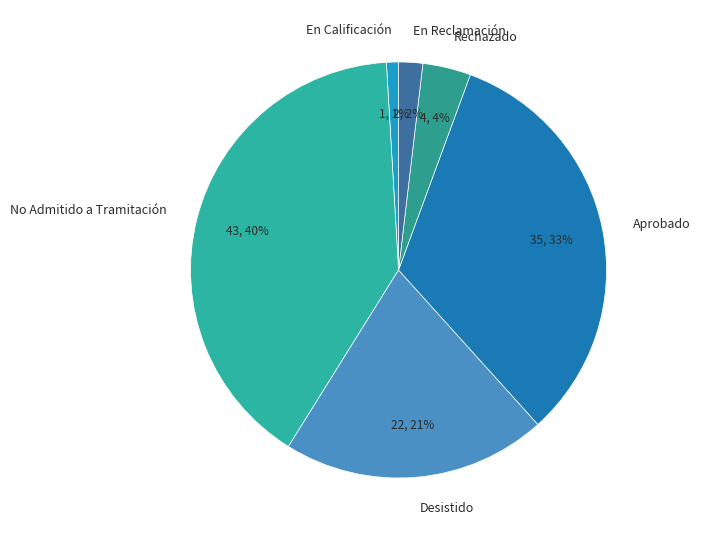

What percentage is the Desistido slice, to the nearest percent?

21%